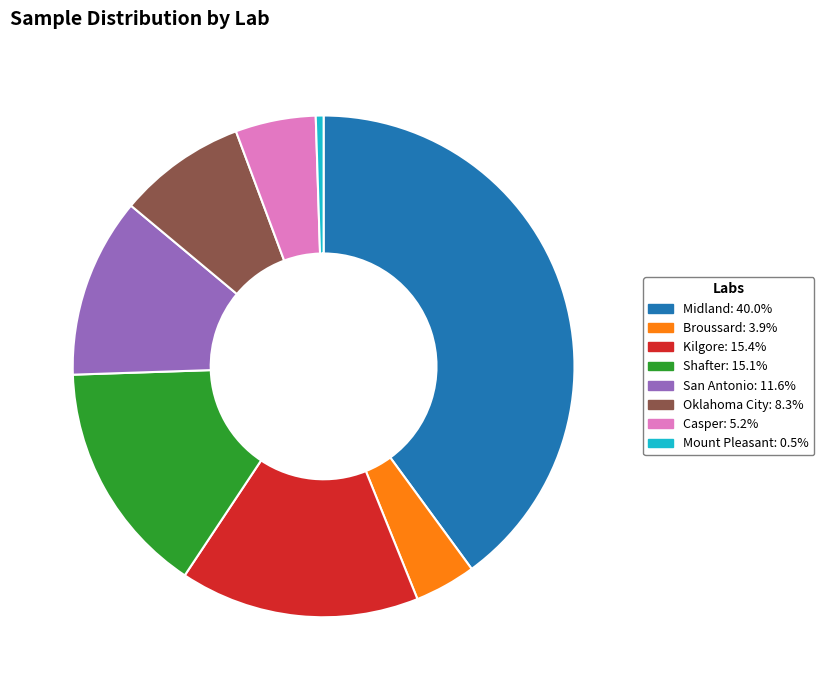

Which has a higher value, San Antonio or Oklahoma City?

San Antonio